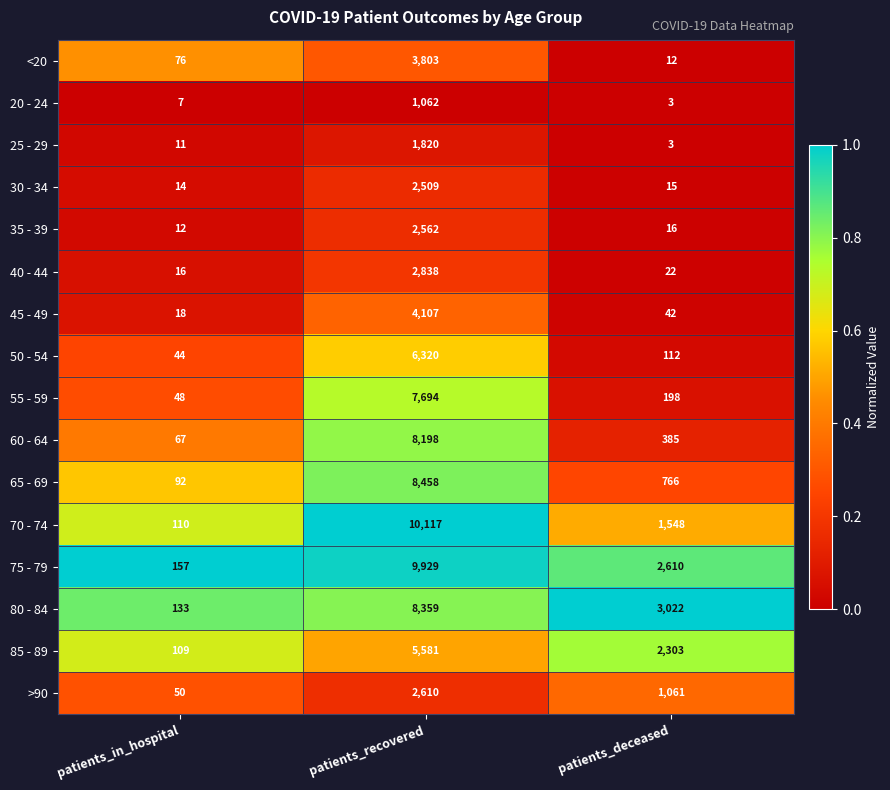

Rank the series by their maximum value, from lowest to highest.

20 - 24, 25 - 29, 30 - 34, 35 - 39, >90, 40 - 44, <20, 45 - 49, 85 - 89, 50 - 54, 55 - 59, 60 - 64, 80 - 84, 65 - 69, 75 - 79, 70 - 74